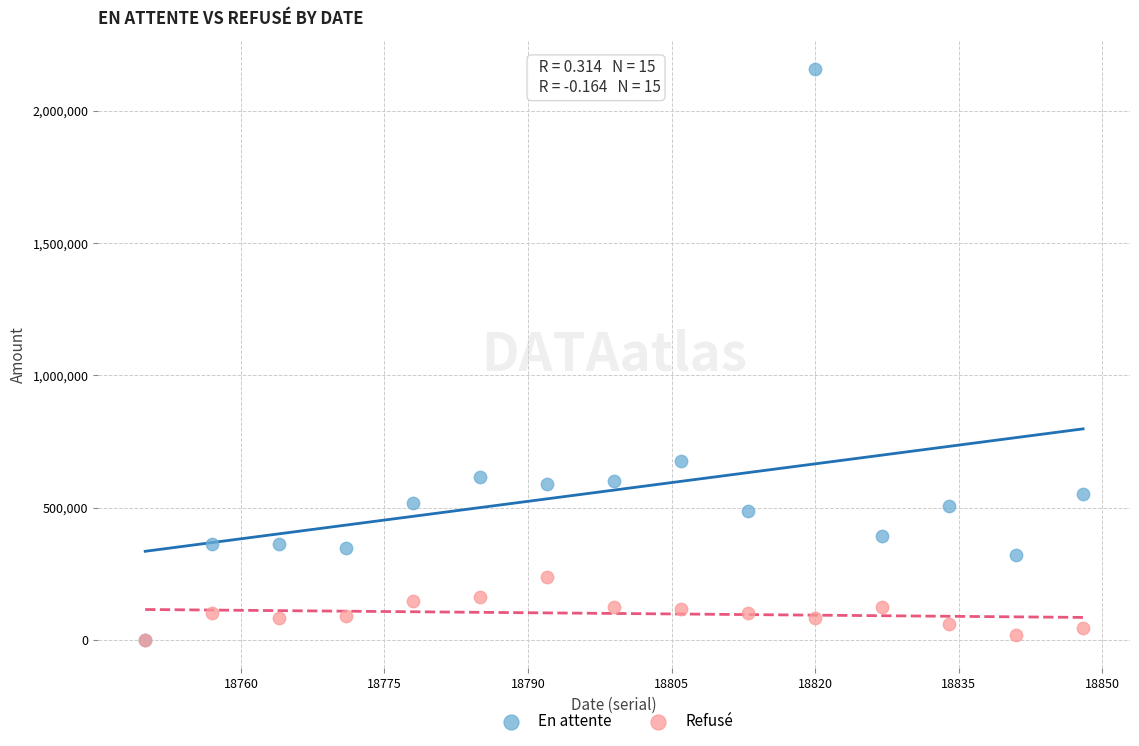

Which series reaches the maximum Y coordinate?

En attente